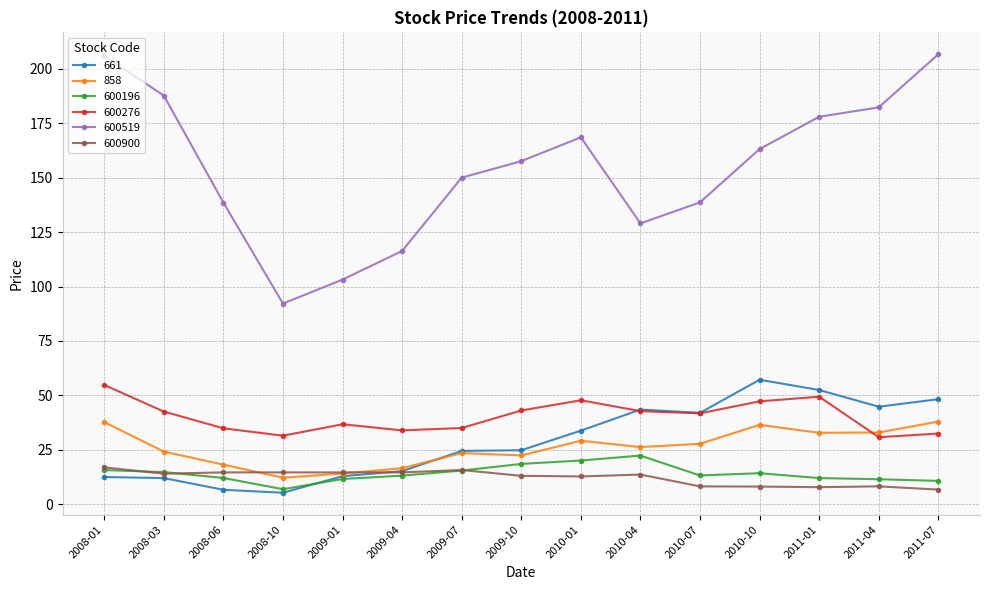

Is it true that 600519 equals 198.6 at 2009-07?

False